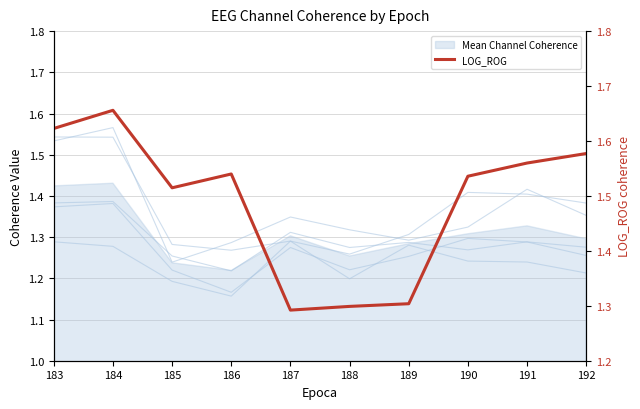

Read the LOG_ROG value at 192.

1.6